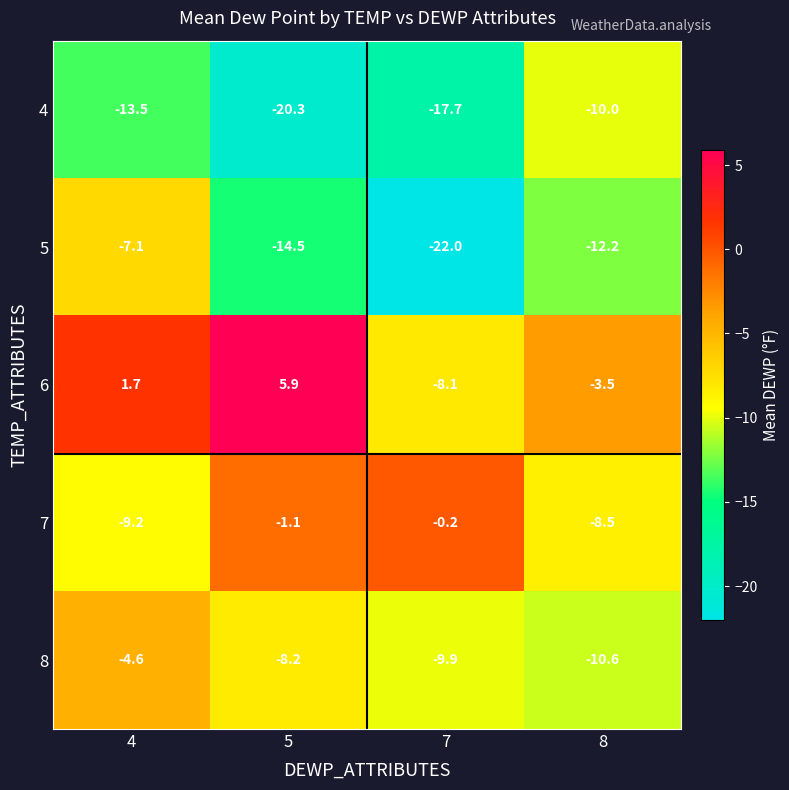

Where does the 6 series first go above 1?

4